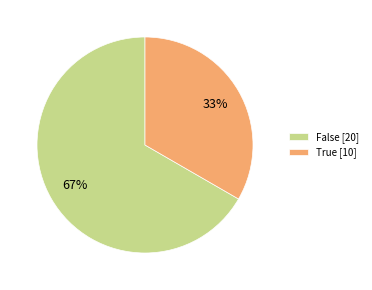

To the nearest percent, what portion does True represent?

33%